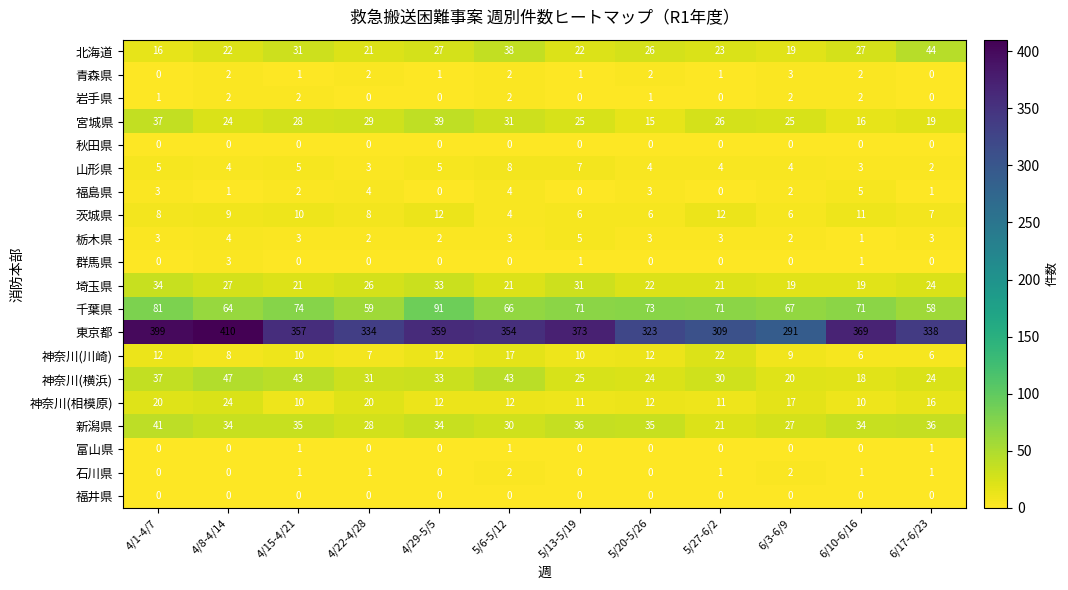

Is it true that 群馬県 equals 3 at 4/8-4/14?

True